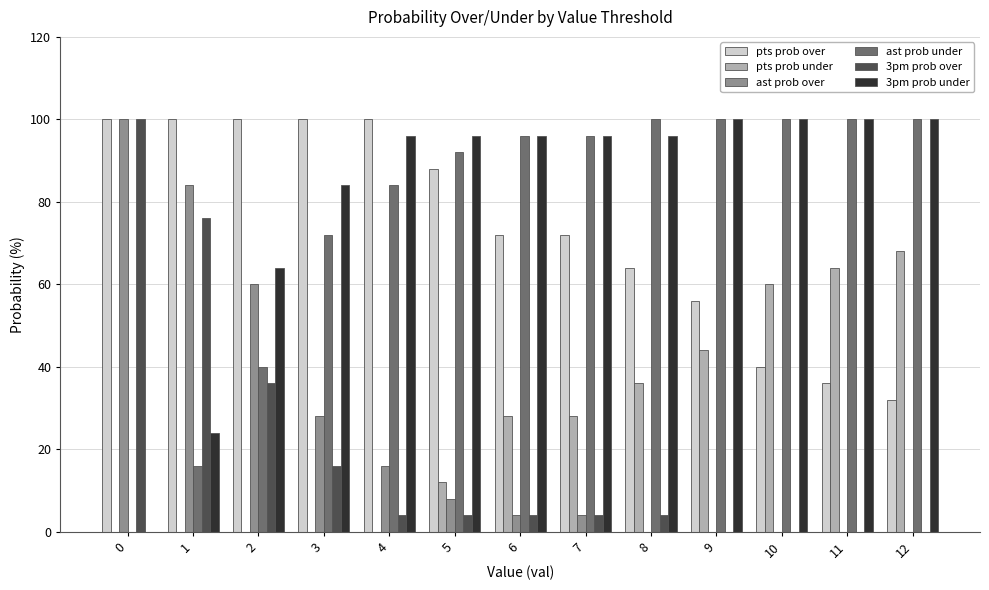

What is the total value across all series at 6?

300